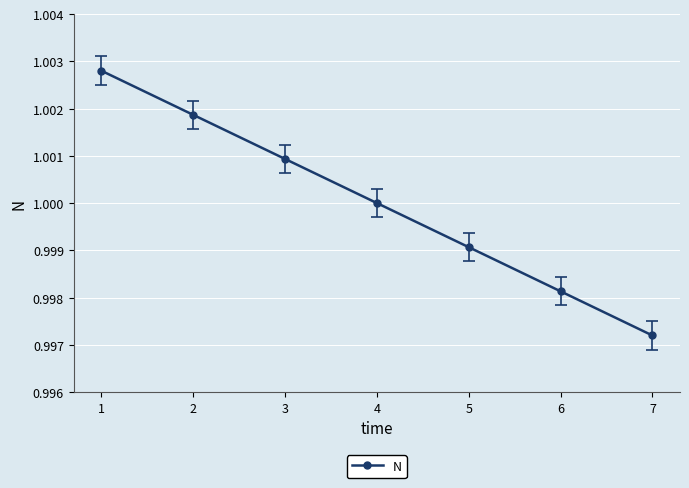

List the labels in order of value, smallest first.

7, 6, 5, 4, 3, 2, 1